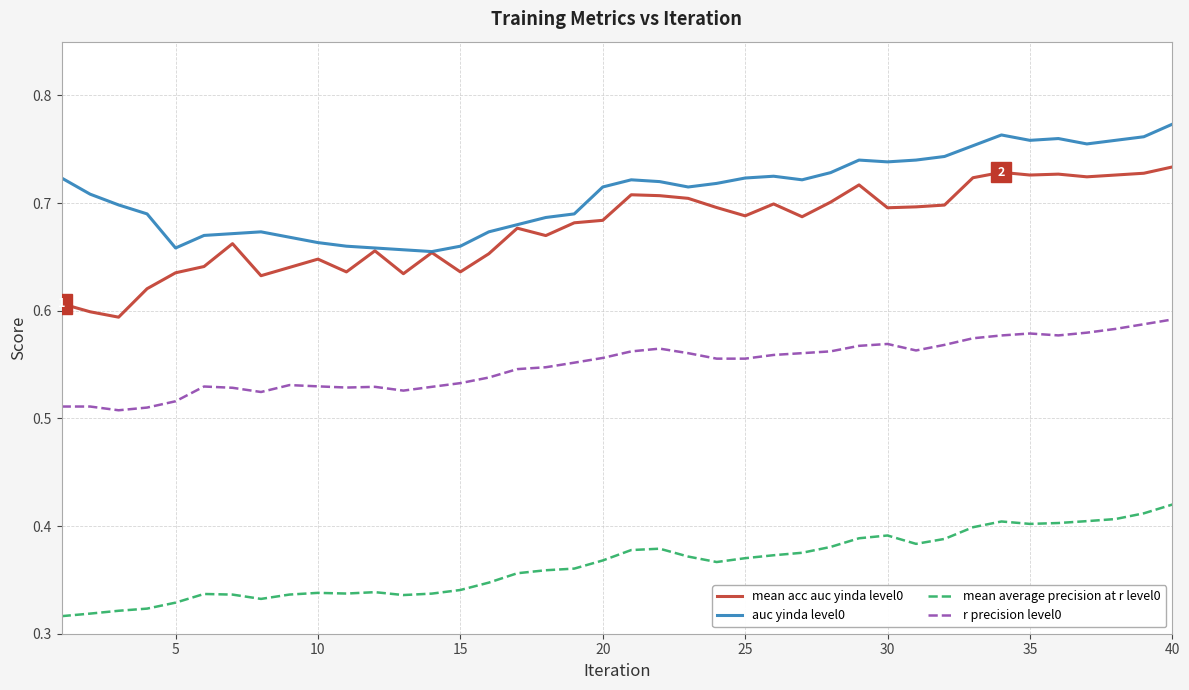

True or false: mean average precision at r level0 and r precision level0 cross at least once.

False